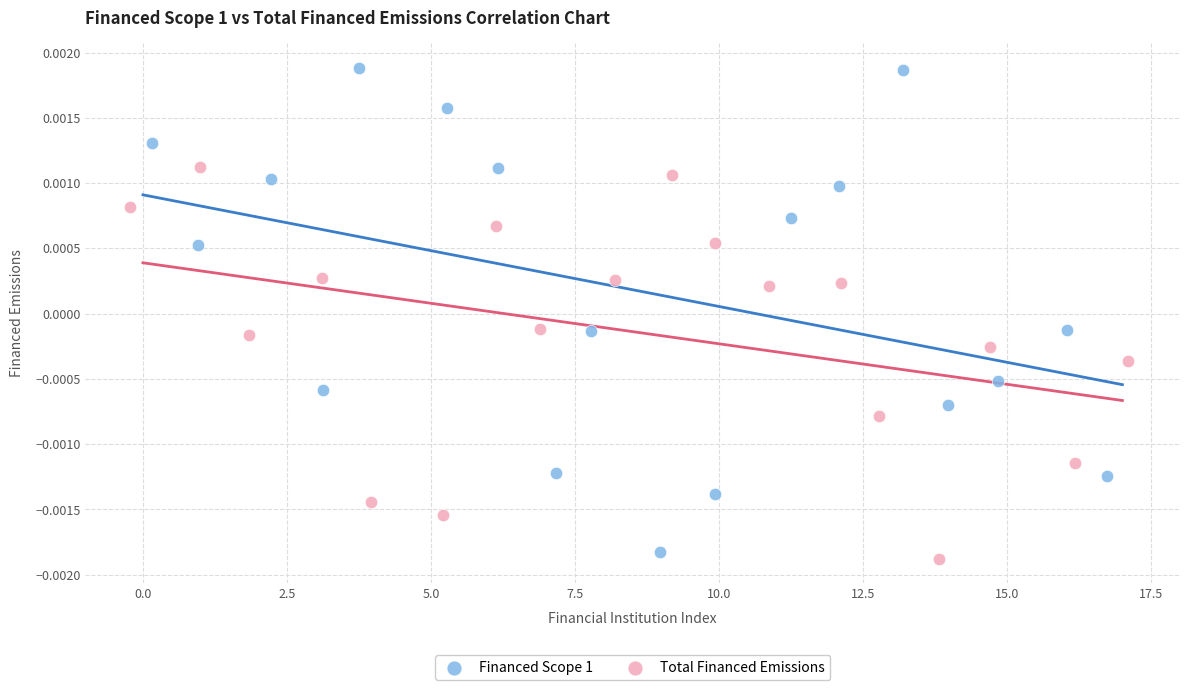

What are all the series names shown in the legend?

Financed Scope 1, Total Financed Emissions